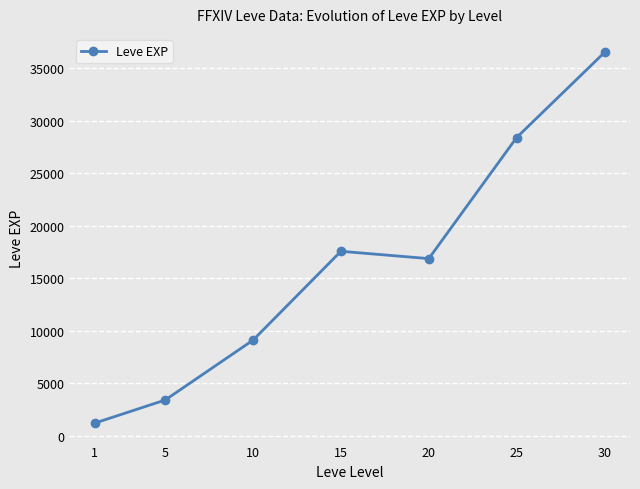

What is the sum of the values at 1 and 10?

10320.0